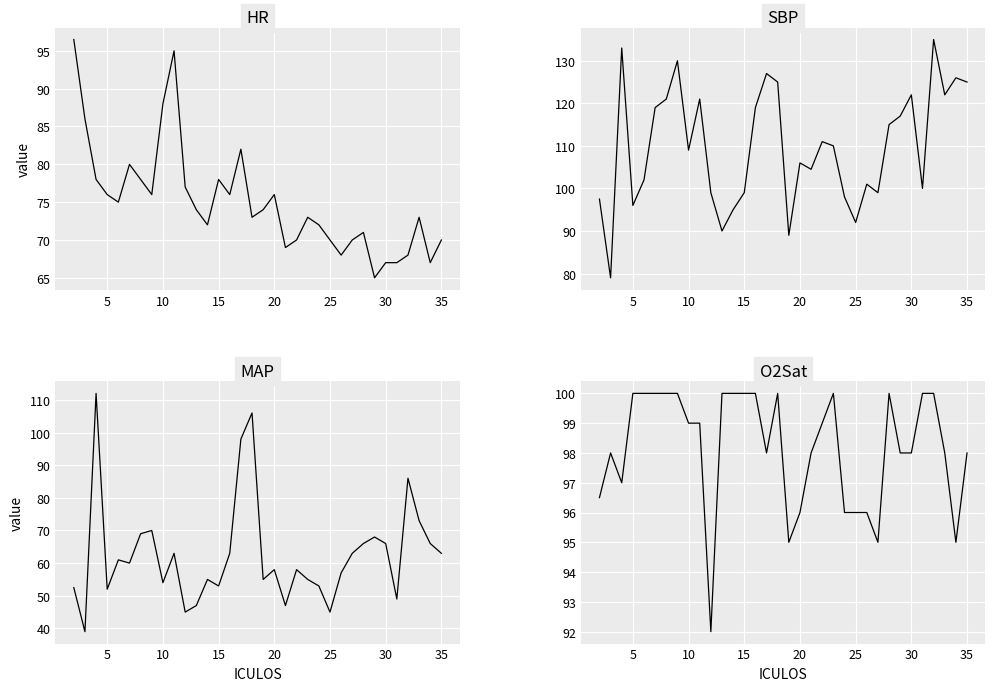

True or false: SBP has a value of 36.0 at 5.

False